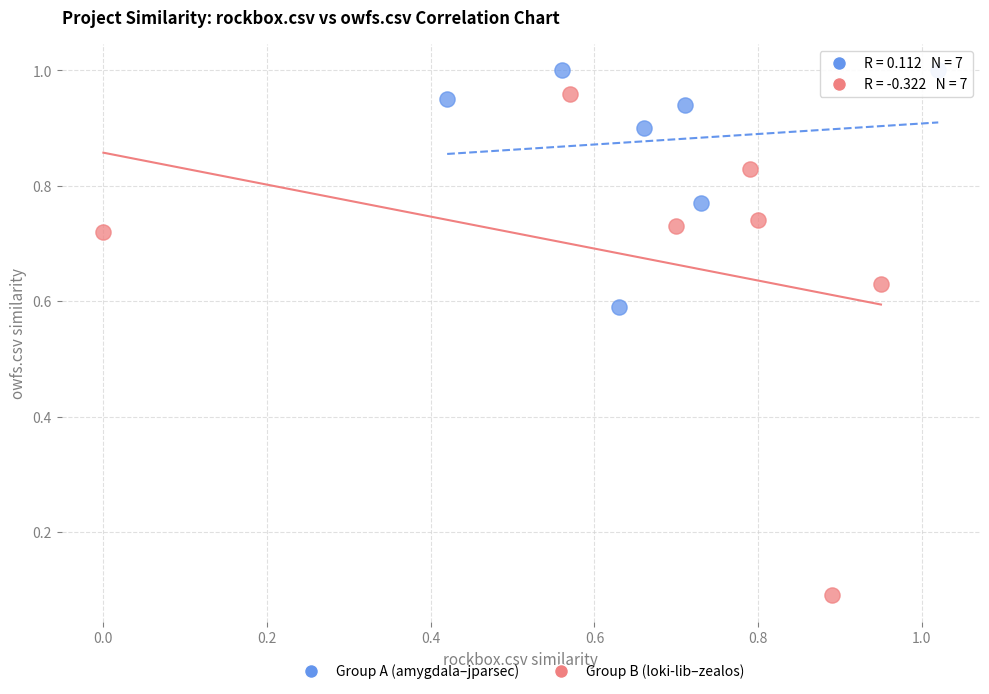

Which series has the largest Y range (max minus min)?

Group B (loki-lib–zealos)